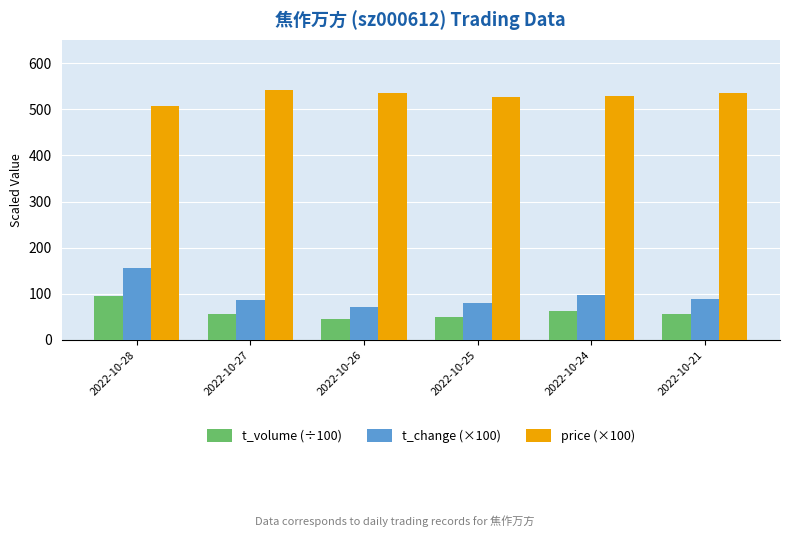

Which series changed the most between 2022-10-28 and 2022-10-26?

t_change (×100)